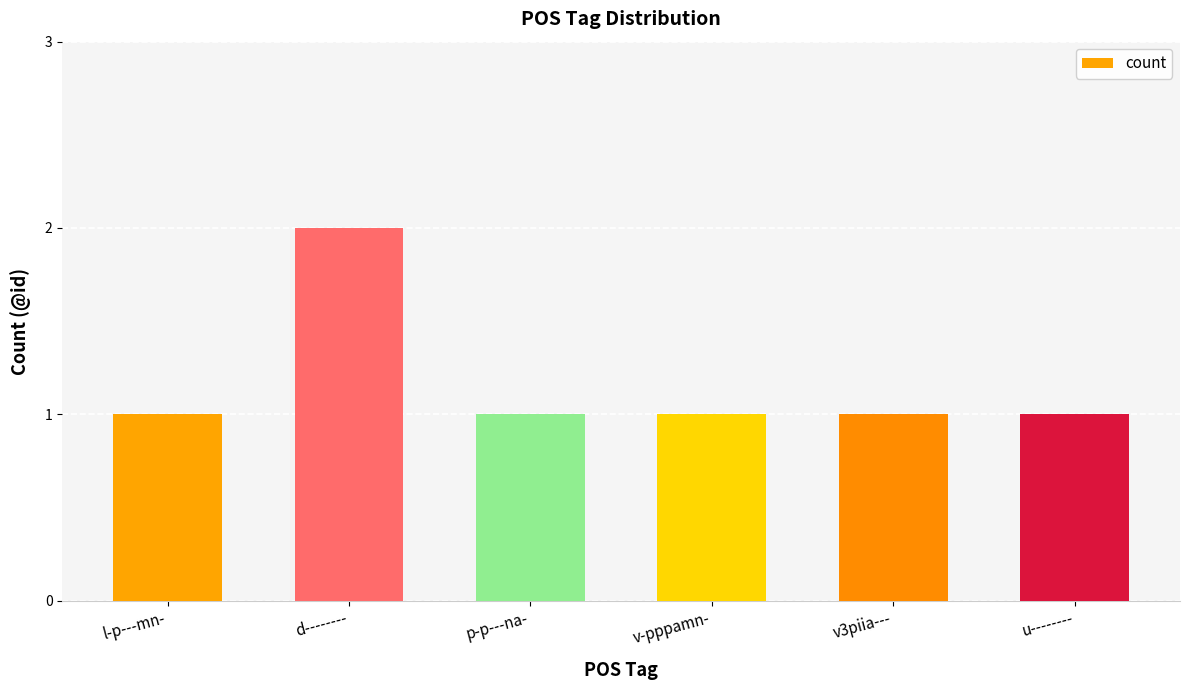

Reading right to left, extract all data points from this chart.

1	1	1	1	2	1